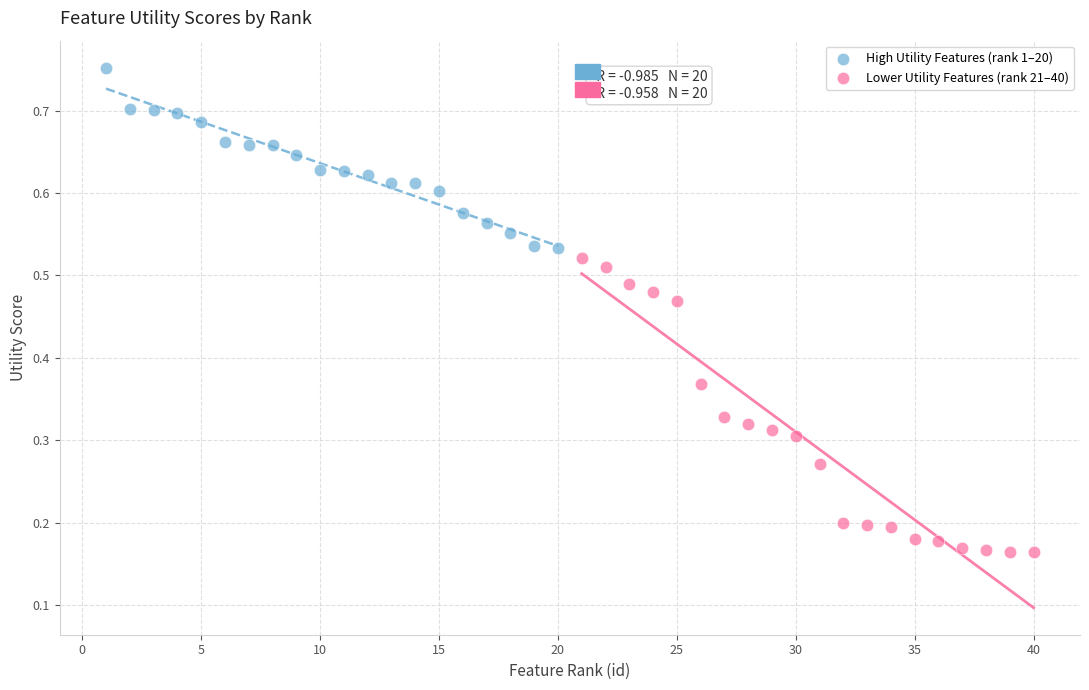

Which series contains the highest Y value?

High Utility Features (rank 1–20)